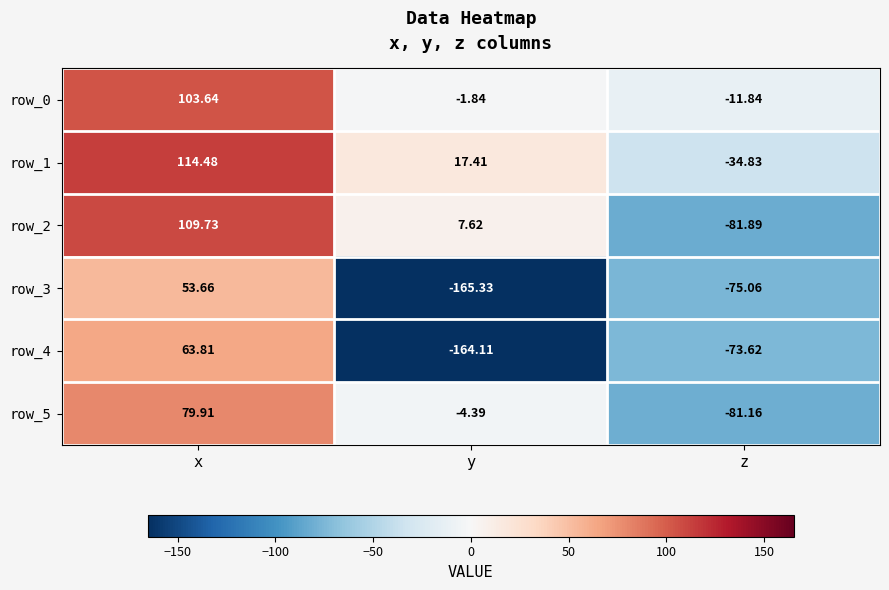

Which series has the largest total across all categories?

row_1